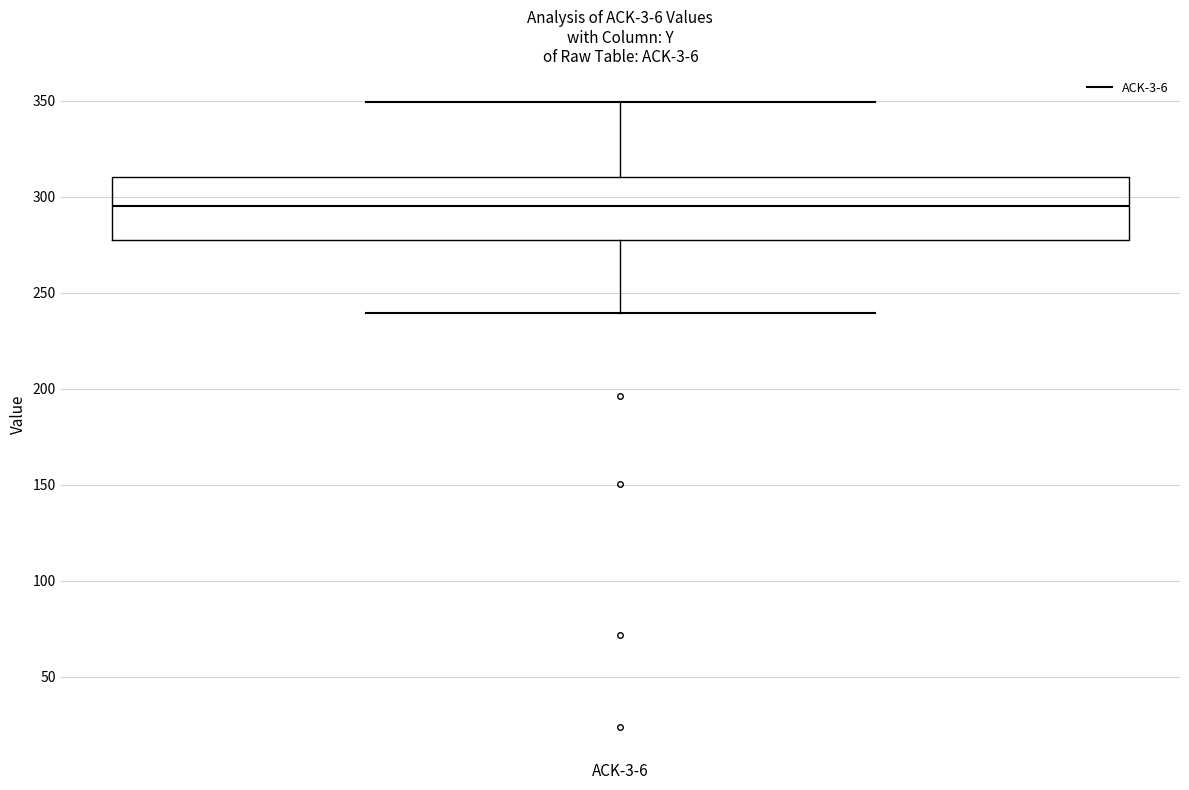

Where does the lower whisker of the box for ACK-3-6 end on the y-axis? The values are not printed on the chart, so give them approximately, as read against the axis.

240